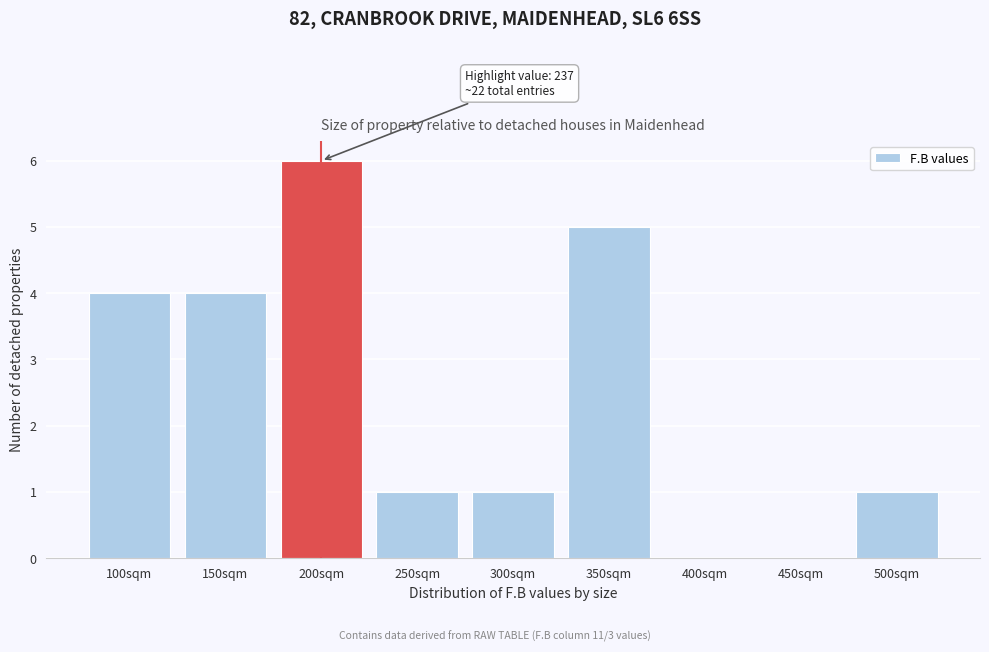

Reading right to left, list all the values displayed in this chart.

500sqm=1	450sqm=0	400sqm=0	350sqm=5	300sqm=1	250sqm=1	200sqm=6	150sqm=4	100sqm=4